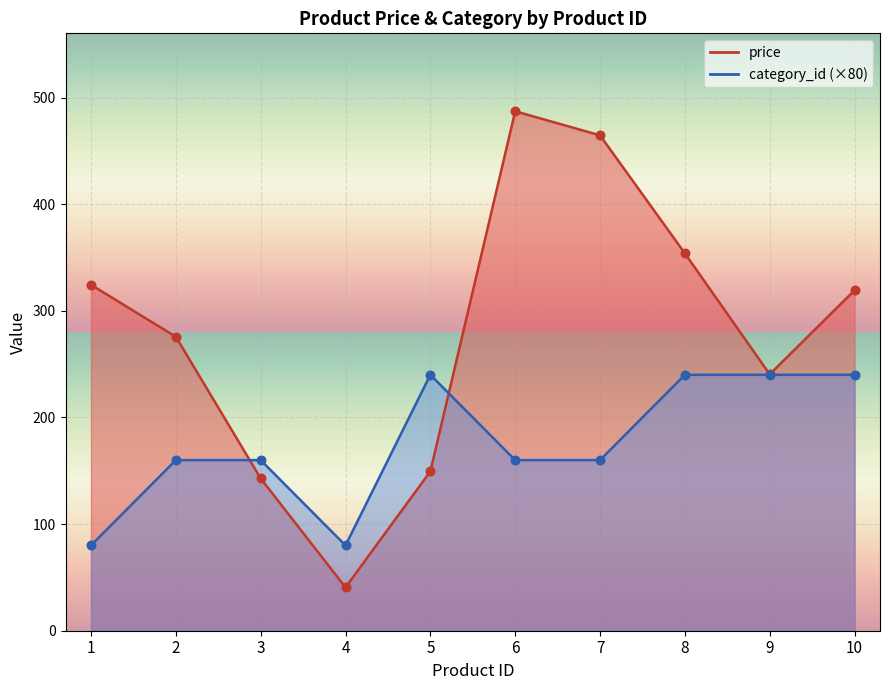

Which series has the largest total across all categories?

price